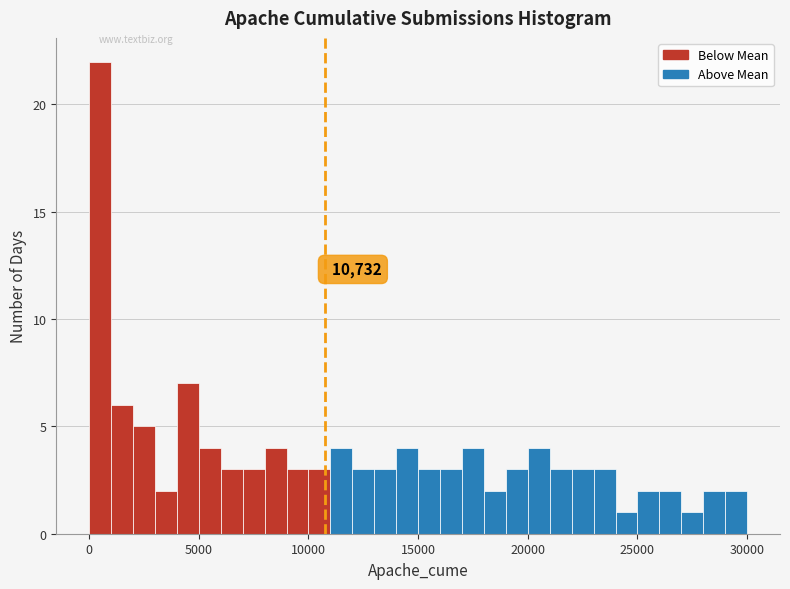

Read against the x-axis, roughly where is the centre of the tallest bar?

500